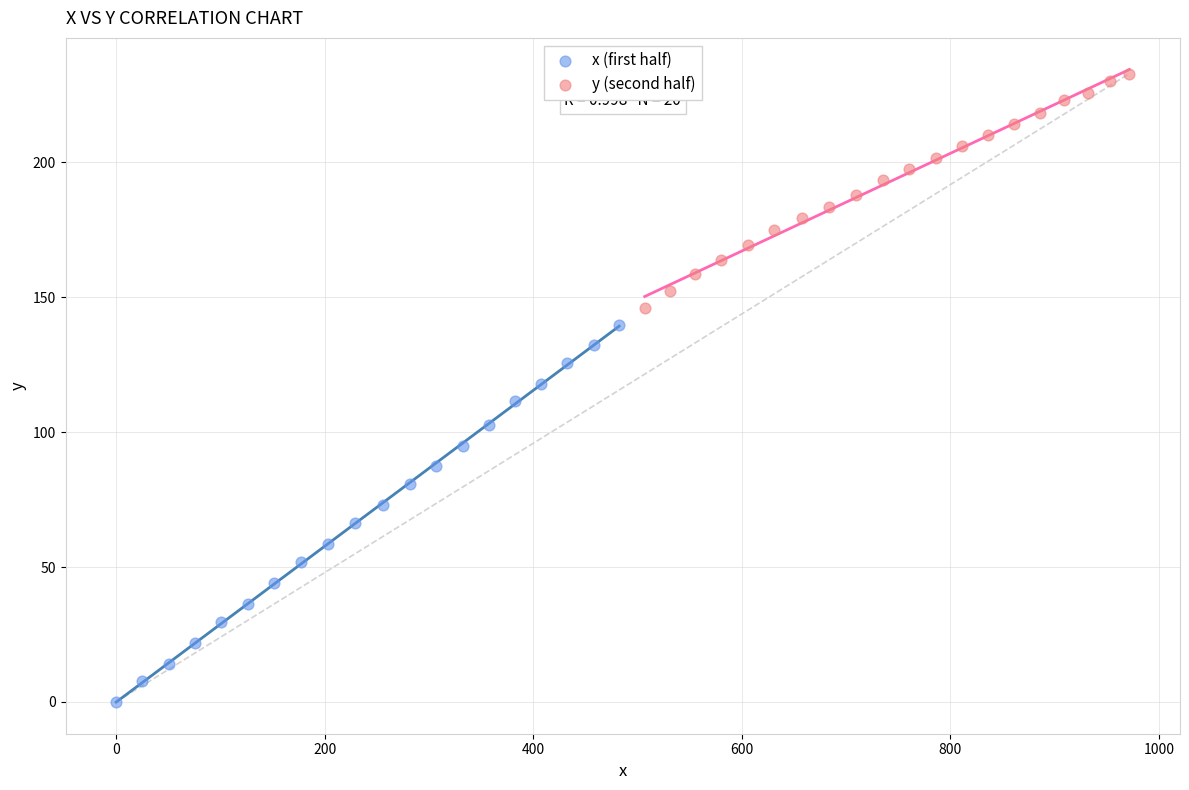

Which series contains the lowest Y value?

x (first half)